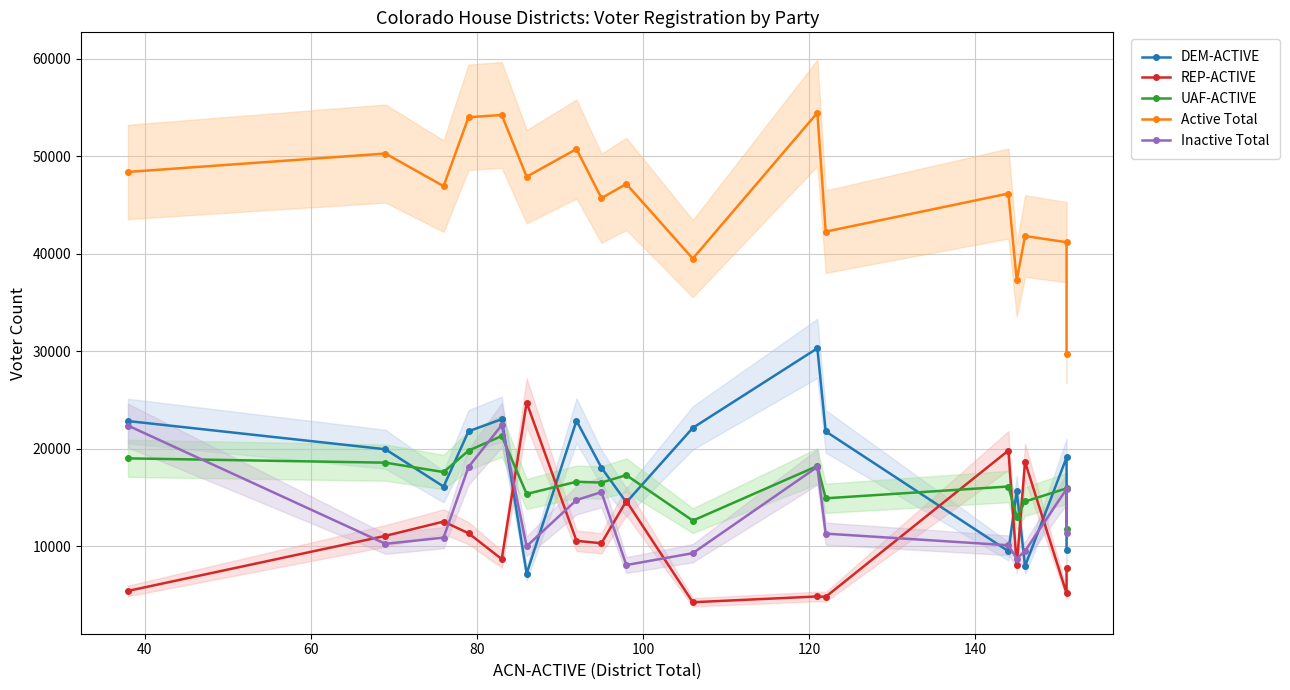

At how many categories does at least one series exceed 26002?

17